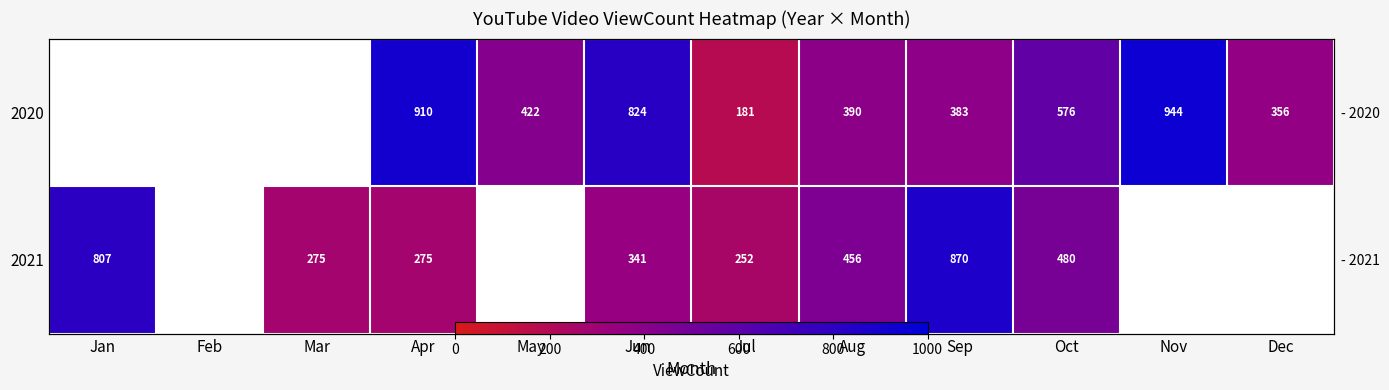

Count the number of categories in the chart.

12